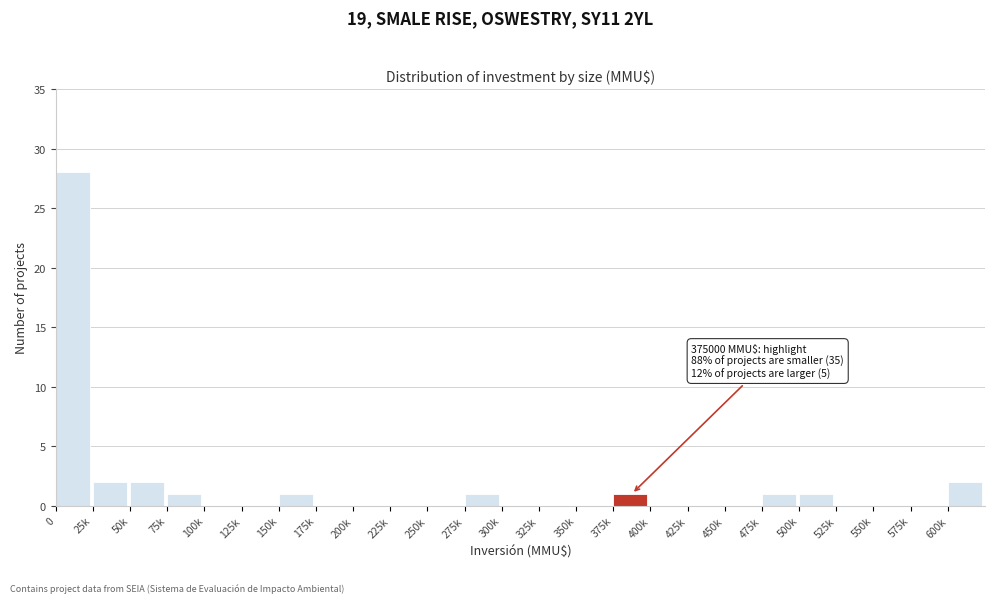

Reading left to right, extract all data points from this chart.

0=28	25k=2	50k=2	75k=1	100k=0	125k=0	150k=1	175k=0	200k=0	225k=0	250k=0	275k=1	300k=0	325k=0	350k=0	375k=1	400k=0	425k=0	450k=0	475k=1	500k=1	525k=0	550k=0	575k=0	600k=2